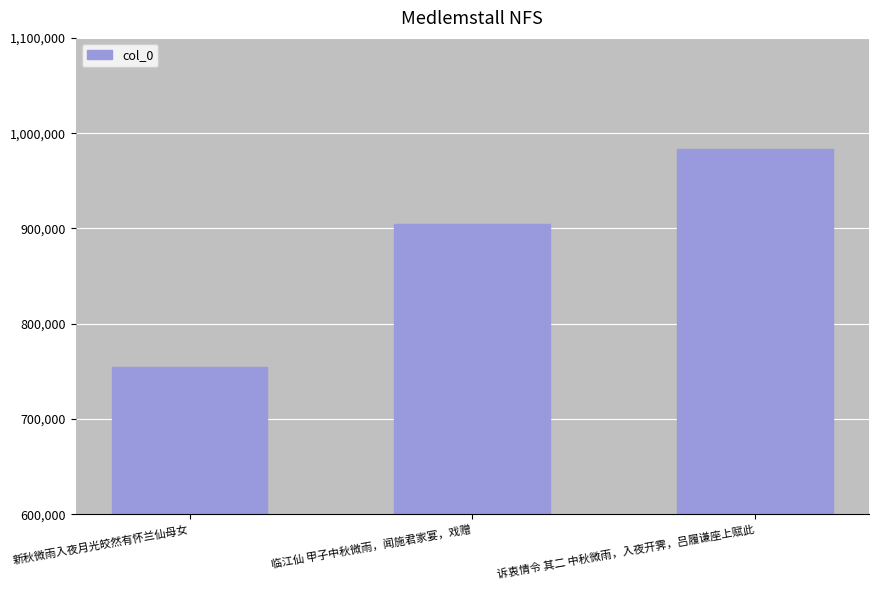

How many values are below 904964?

1